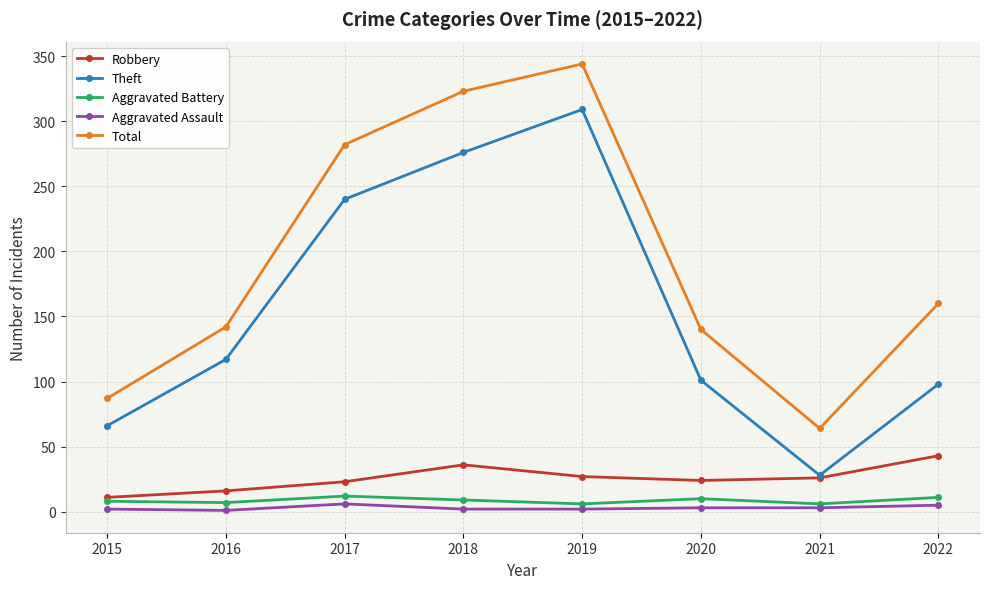

What value does the Aggravated Assault series have at 2021?

3